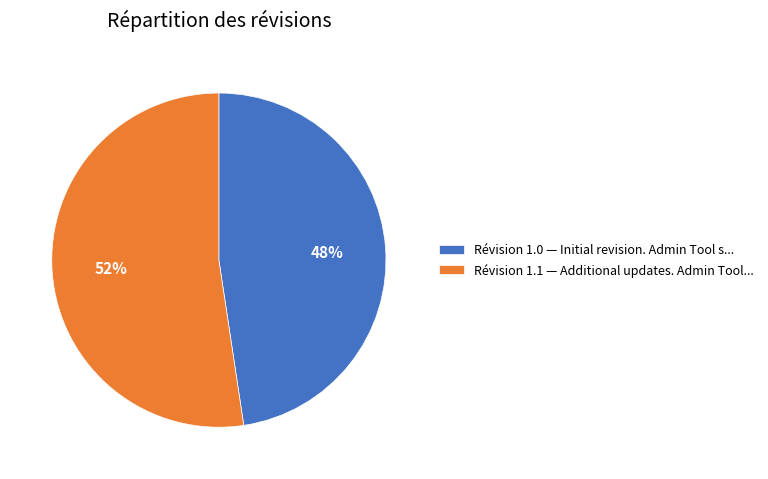

To the nearest percent, what portion does Révision 1.0 — Initial revision. Admin Tool s... represent?

48%